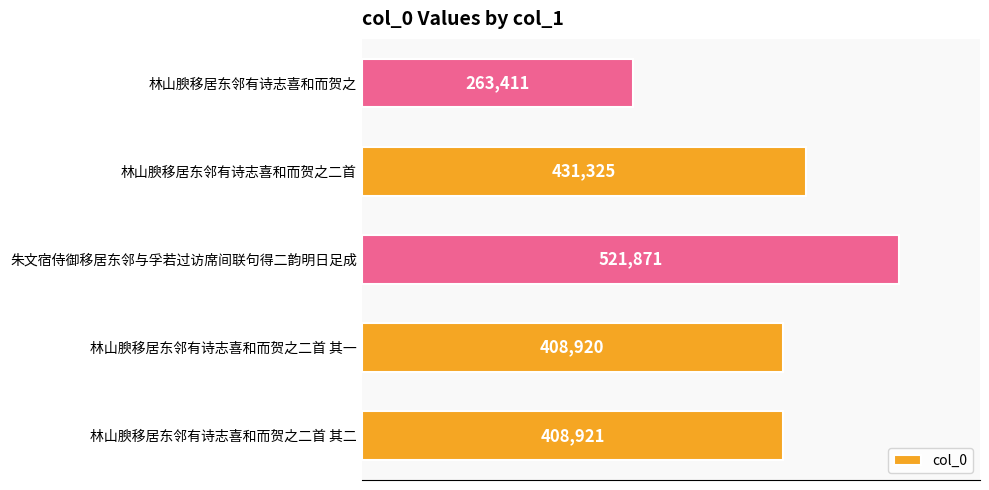

What is the difference between the maximum and minimum values?

258460